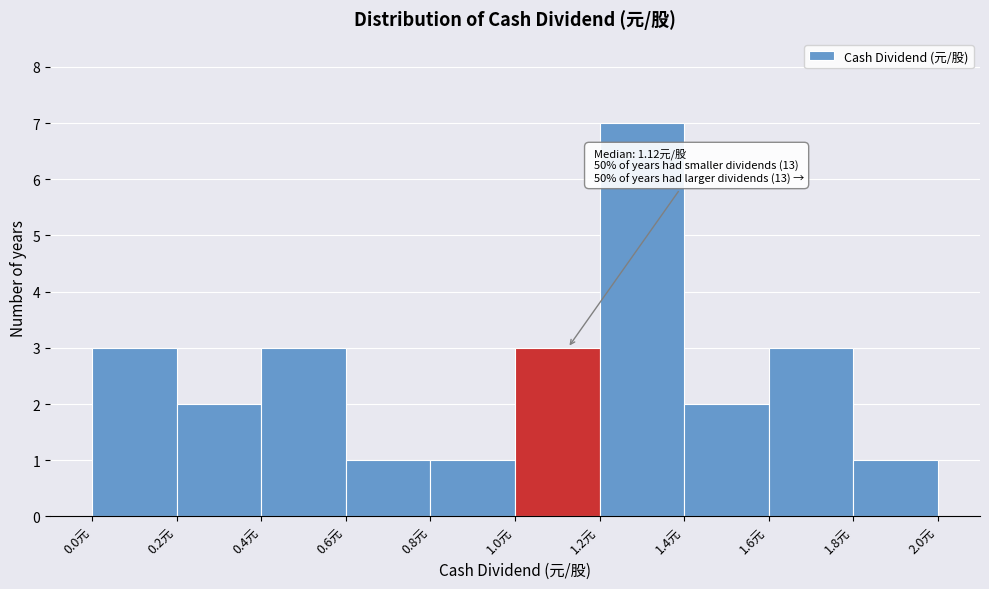

Which range on the x-axis has the tallest bar?

1.2 to 1.4